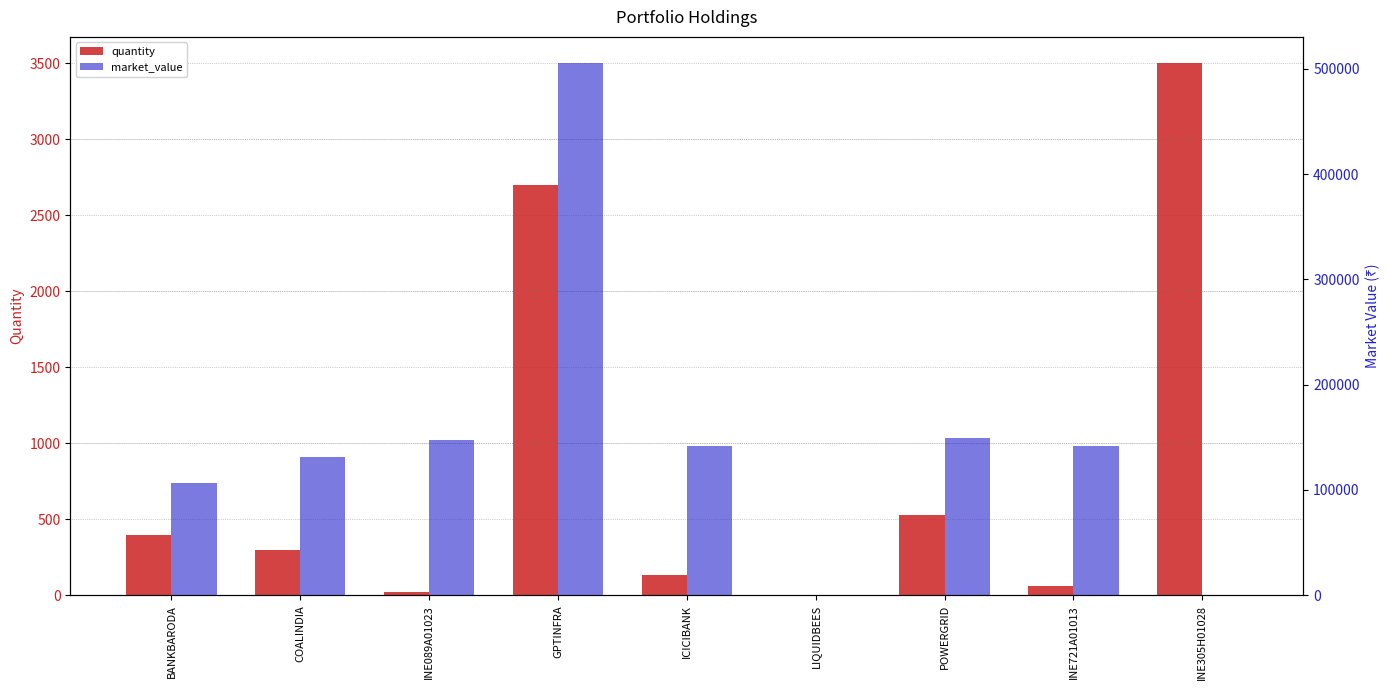

Which series has the widest spread of values?

market_value